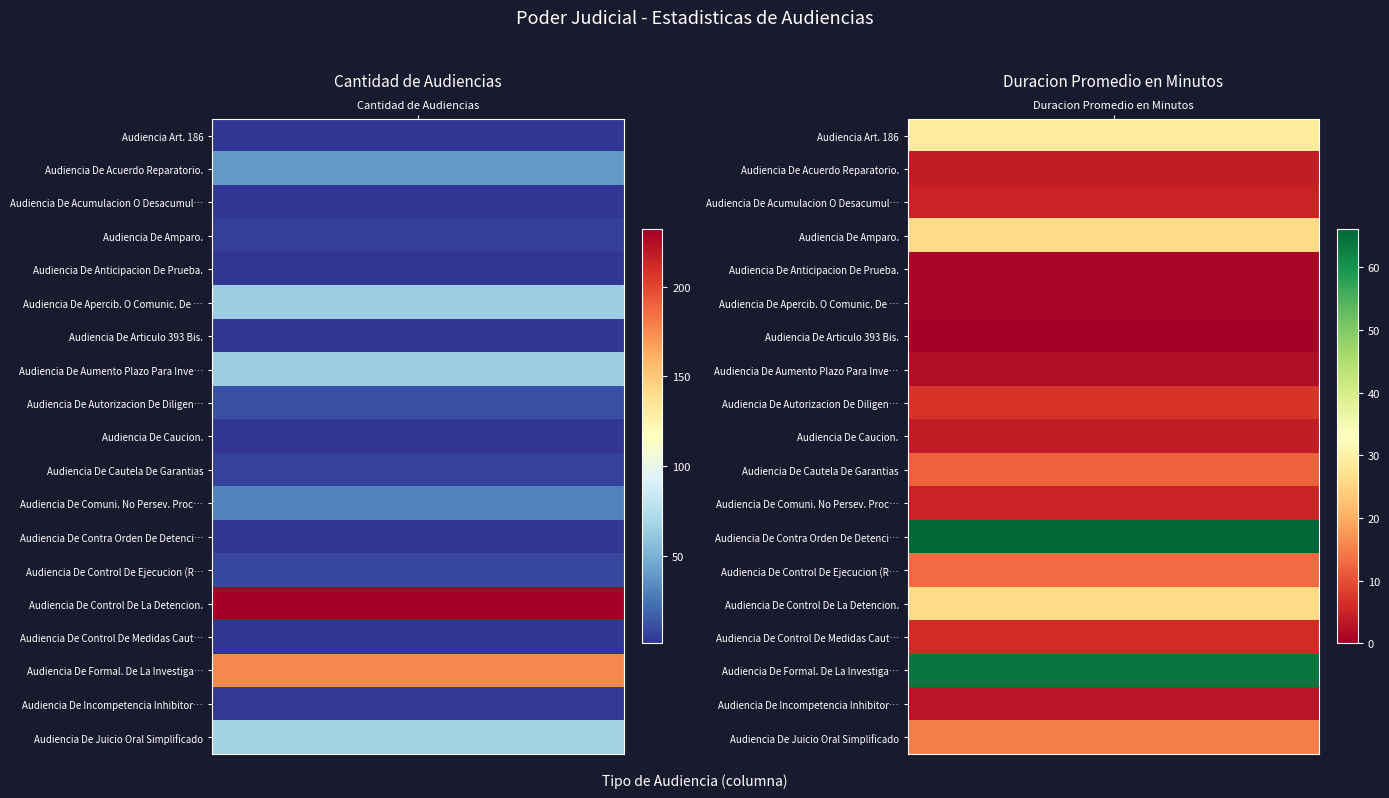

List the series in order of their peak value, lowest first.

Audiencia De Anticipacion De Prueba., Audiencia De Articulo 393 Bis., Audiencia De Incompetencia Inhibitoria., Audiencia De Caucion., Audiencia De Acumulacion O Desacumulacion, Audiencia De Control De Medidas Cautelares, Audiencia De Autorizacion De Diligencias, Audiencia De Cautela De Garantias, Audiencia De Control De Ejecucion (Rpa), Audiencia De Amparo., Audiencia Art. 186, Audiencia De Comuni. No Persev. Proced., Audiencia De Acuerdo Reparatorio., Audiencia De Apercib. O Comunic. De Cierre, Audiencia De Aumento Plazo Para Investigacion, Audiencia De Contra Orden De Detencion., Audiencia De Juicio Oral Simplificado, Audiencia De Formal. De La Investigacion, Audiencia De Control De La Detencion.